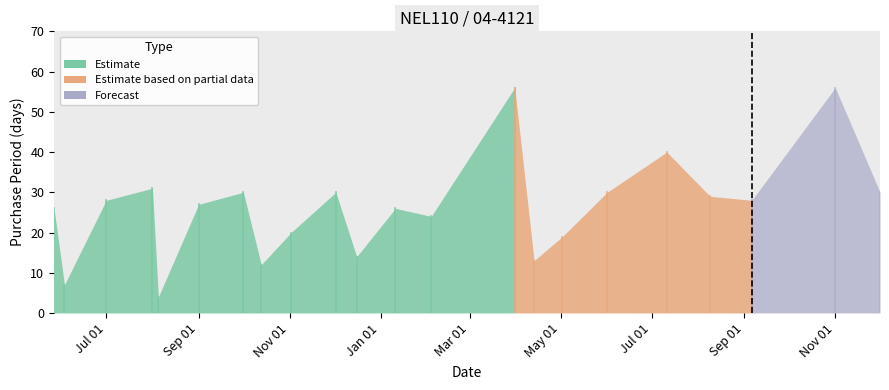

Rank the categories by value from highest to lowest.

2016-03-31, 2016-11-01, 2016-07-11, 2015-08-01, 2015-10-01, 2015-12-02, 2016-06-01, 2016-12-01, 2016-08-09, 2015-07-01, 2016-09-06, 2015-09-01, 2015-05-27, 2016-01-11, 2016-02-04, 2015-11-02, 2016-05-02, 2015-12-16, 2016-04-13, 2015-10-13, 2015-06-03, 2015-08-05